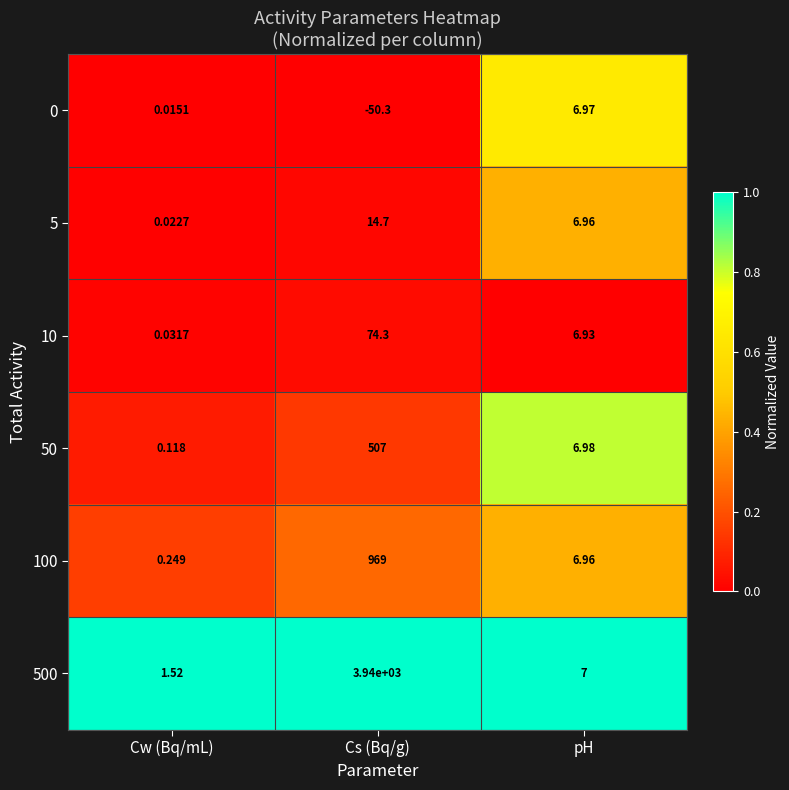

List the labels in order of 500 value, smallest first.

Cw (Bq/mL), pH, Cs (Bq/g)